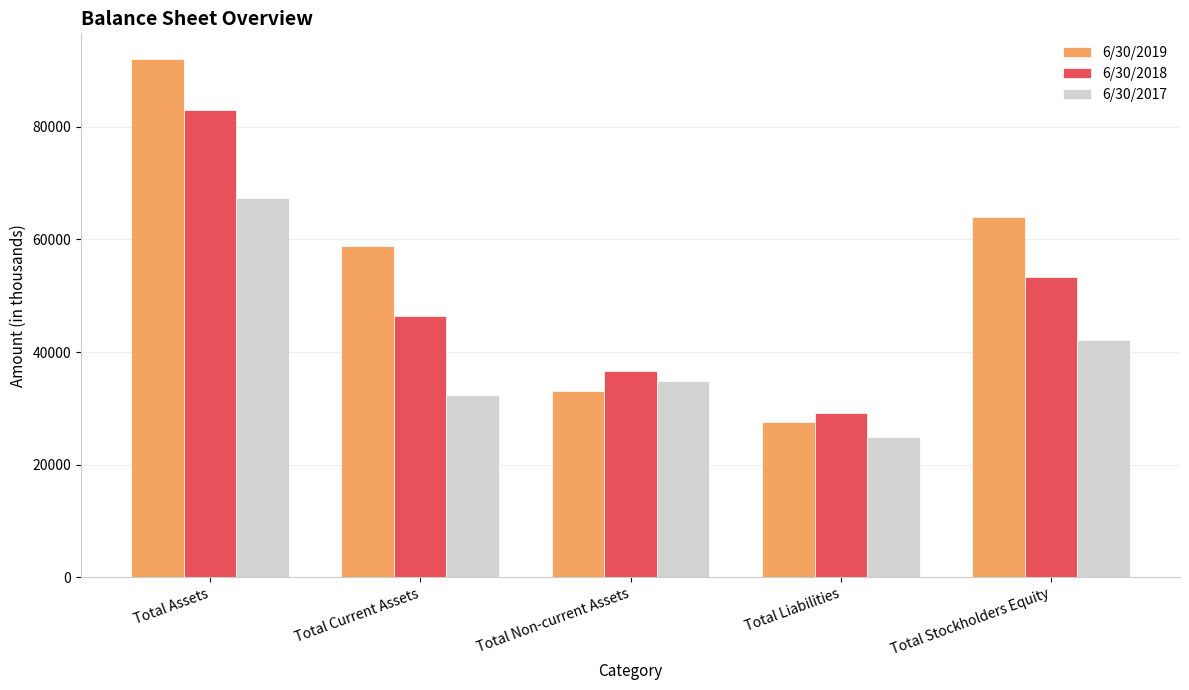

Is it true that 6/30/2017 equals 42798 at Total Liabilities?

False